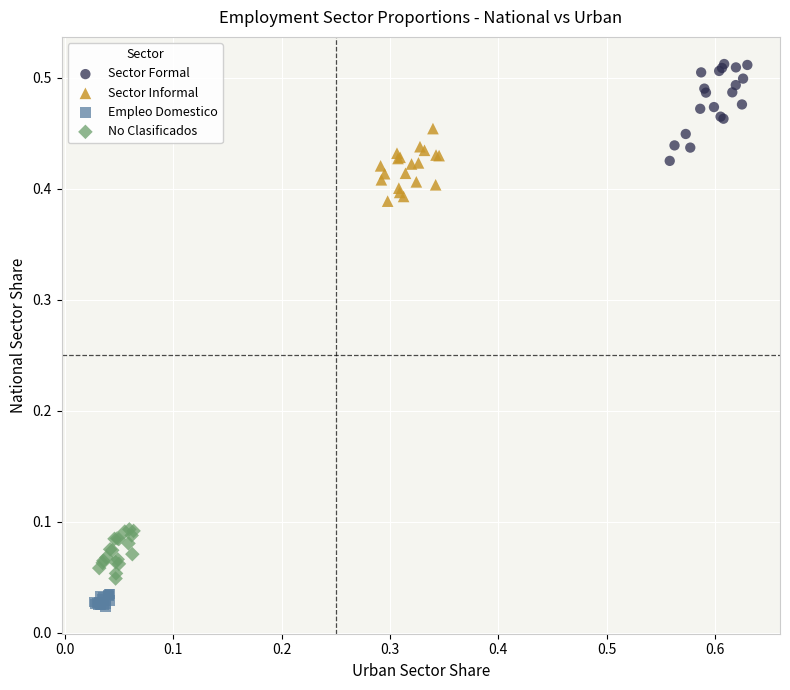

Which series contains the lowest Y value?

Empleo Domestico